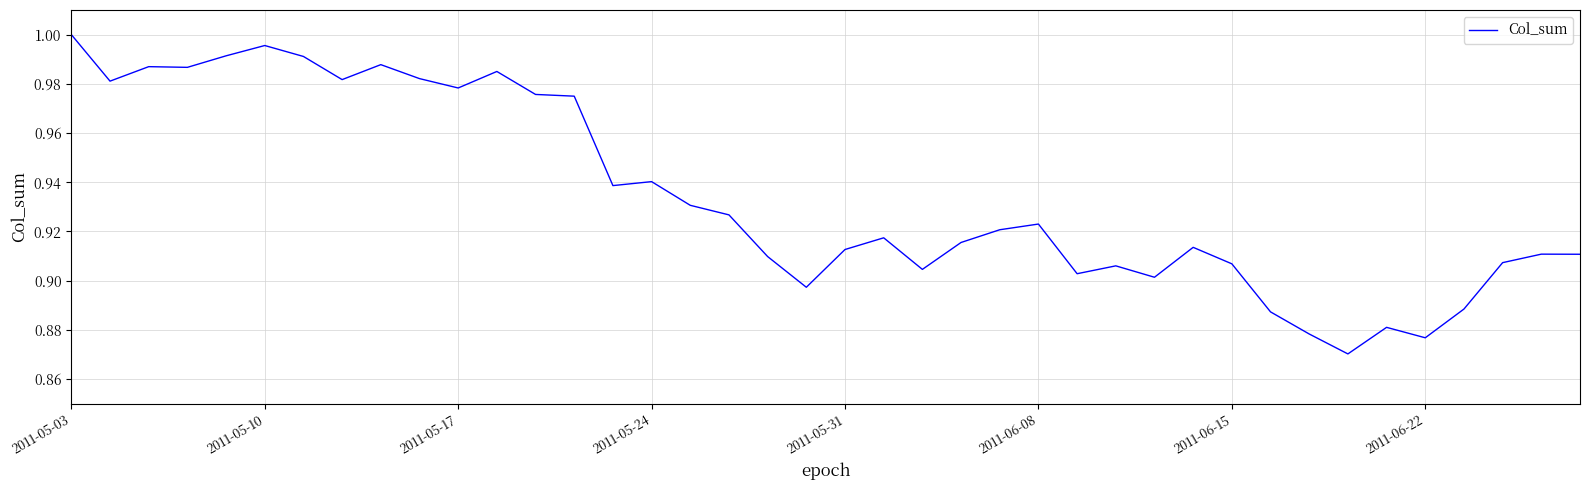

Which label corresponds to the largest value in the chart?

2011-05-03